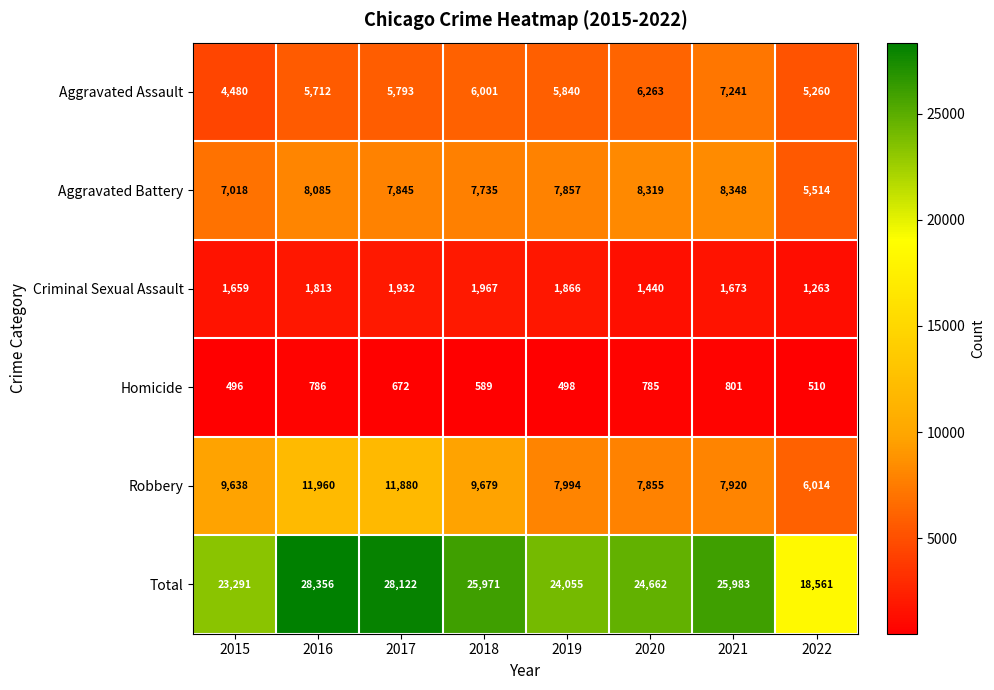

What is the average value of the Aggravated Assault series?

5824